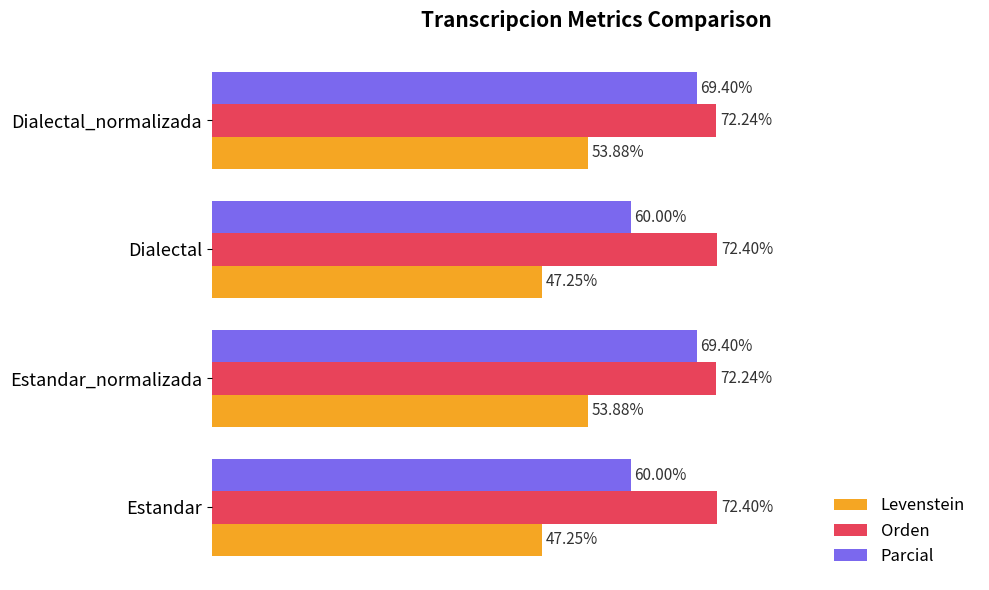

Between Estandar and Dialectal_normalizada, which series saw the biggest shift?

Parcial